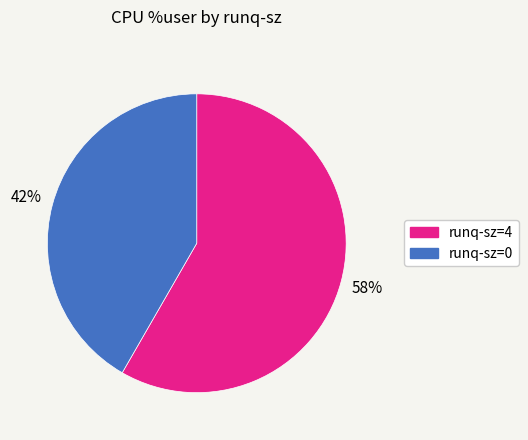

Does any single category account for the majority?

Yes